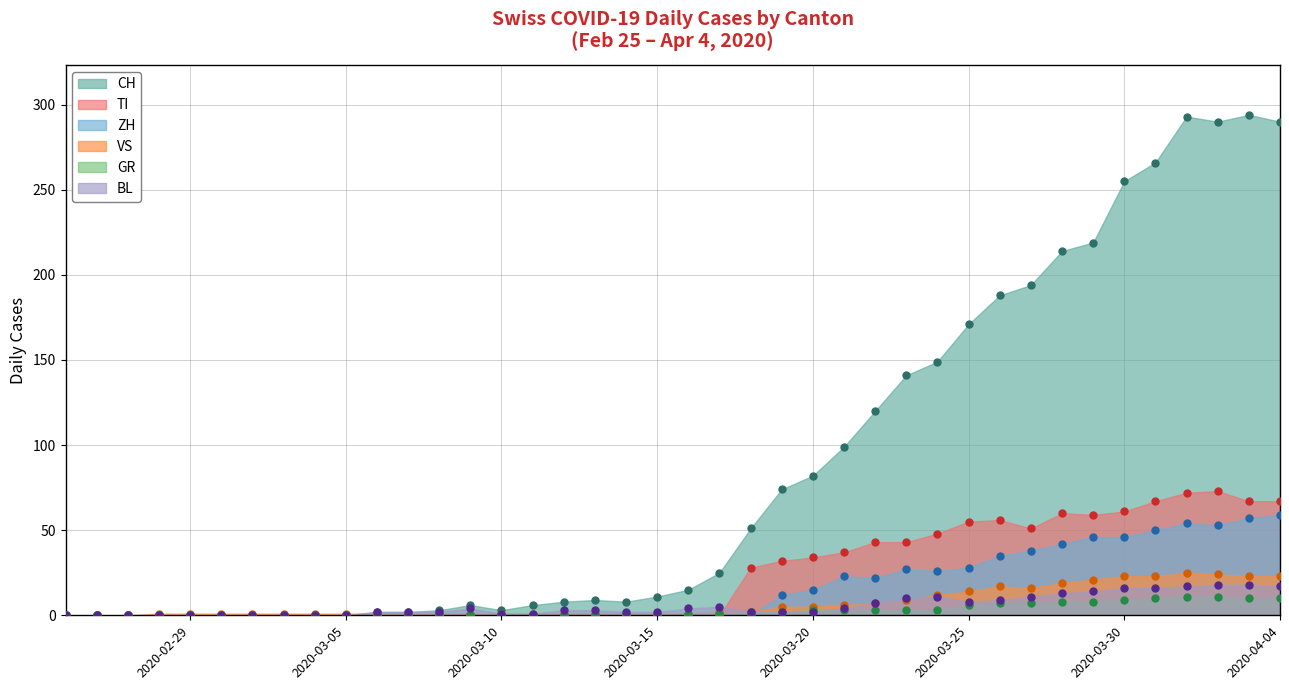

Which category has the lowest value in the VS series?

2020-02-25